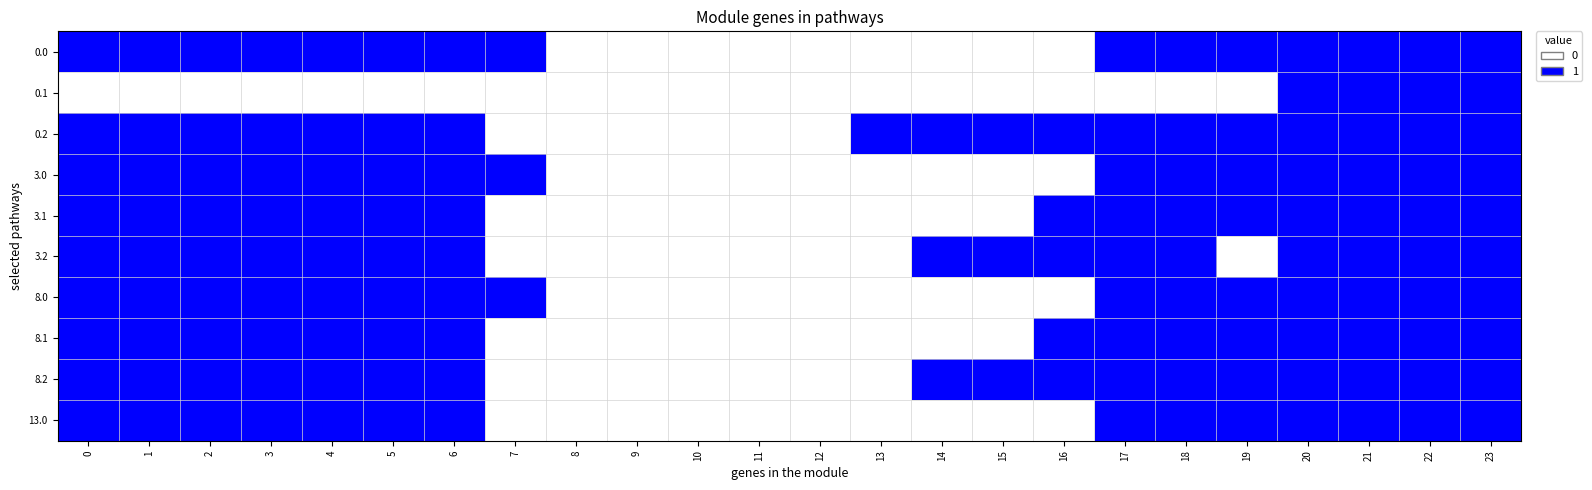

Reading left to right, what are all the values shown in this chart?

0.0: 0=1	1=1	2=1	3=1	4=1	5=1	6=1	7=1	8=0	9=0	10=0	11=0	12=0	13=0	14=0	15=0	16=0	17=1	18=1	19=1	20=1	21=1	22=1	23=1
0.1: 0=0	1=0	2=0	3=0	4=0	5=0	6=0	7=0	8=0	9=0	10=0	11=0	12=0	13=0	14=0	15=0	16=0	17=0	18=0	19=0	20=1	21=1	22=1	23=1
0.2: 0=1	1=1	2=1	3=1	4=1	5=1	6=1	7=0	8=0	9=0	10=0	11=0	12=0	13=1	14=1	15=1	16=1	17=1	18=1	19=1	20=1	21=1	22=1	23=1
3.0: 0=1	1=1	2=1	3=1	4=1	5=1	6=1	7=1	8=0	9=0	10=0	11=0	12=0	13=0	14=0	15=0	16=0	17=1	18=1	19=1	20=1	21=1	22=1	23=1
3.1: 0=1	1=1	2=1	3=1	4=1	5=1	6=1	7=0	8=0	9=0	10=0	11=0	12=0	13=0	14=0	15=0	16=1	17=1	18=1	19=1	20=1	21=1	22=1	23=1
3.2: 0=1	1=1	2=1	3=1	4=1	5=1	6=1	7=0	8=0	9=0	10=0	11=0	12=0	13=0	14=1	15=1	16=1	17=1	18=1	19=0	20=1	21=1	22=1	23=1
8.0: 0=1	1=1	2=1	3=1	4=1	5=1	6=1	7=1	8=0	9=0	10=0	11=0	12=0	13=0	14=0	15=0	16=0	17=1	18=1	19=1	20=1	21=1	22=1	23=1
8.1: 0=1	1=1	2=1	3=1	4=1	5=1	6=1	7=0	8=0	9=0	10=0	11=0	12=0	13=0	14=0	15=0	16=1	17=1	18=1	19=1	20=1	21=1	22=1	23=1
8.2: 0=1	1=1	2=1	3=1	4=1	5=1	6=1	7=0	8=0	9=0	10=0	11=0	12=0	13=0	14=1	15=1	16=1	17=1	18=1	19=1	20=1	21=1	22=1	23=1
13.0: 0=1	1=1	2=1	3=1	4=1	5=1	6=1	7=0	8=0	9=0	10=0	11=0	12=0	13=0	14=0	15=0	16=0	17=1	18=1	19=1	20=1	21=1	22=1	23=1